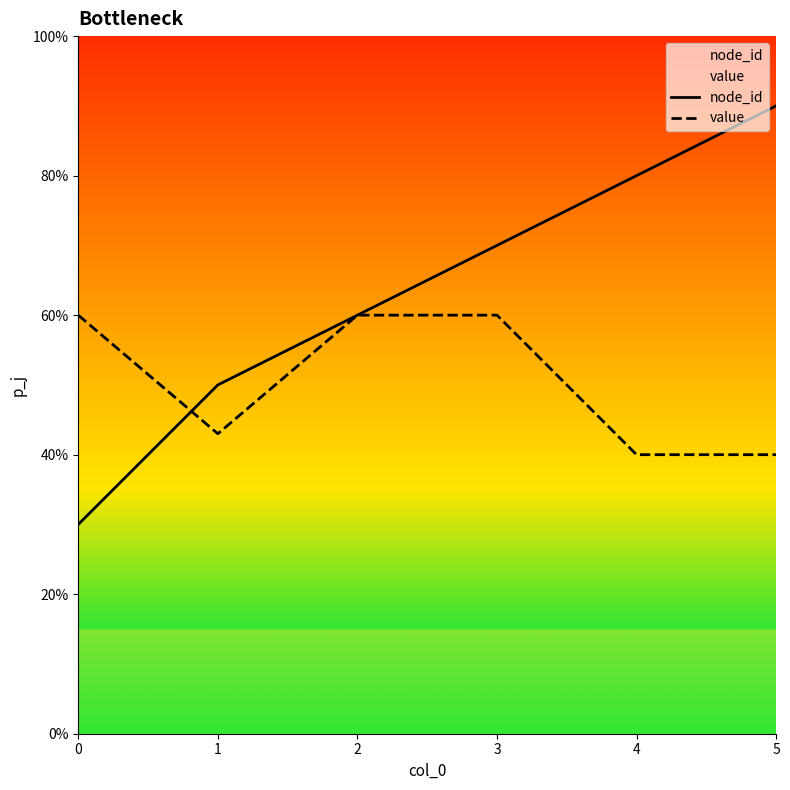

What value does the node_id series have at 4?

0.8